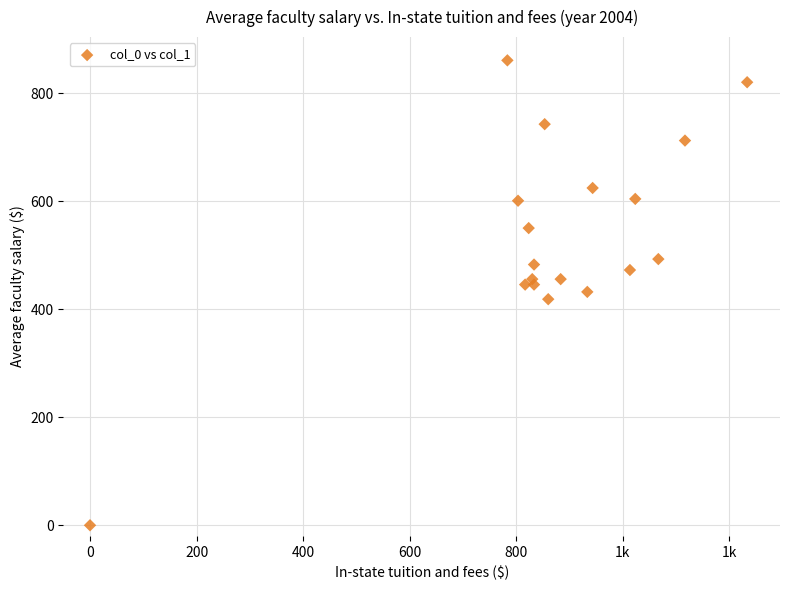

What is the range of X values (max minus min)?

1233.3